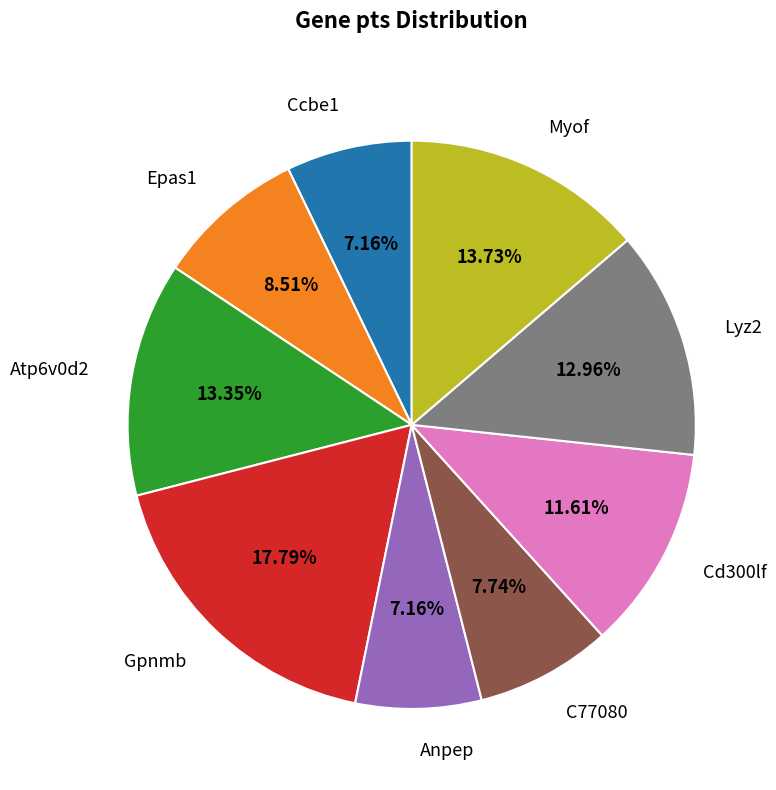

To the nearest percent, what is the difference between the largest and smallest slice percentages?

11%